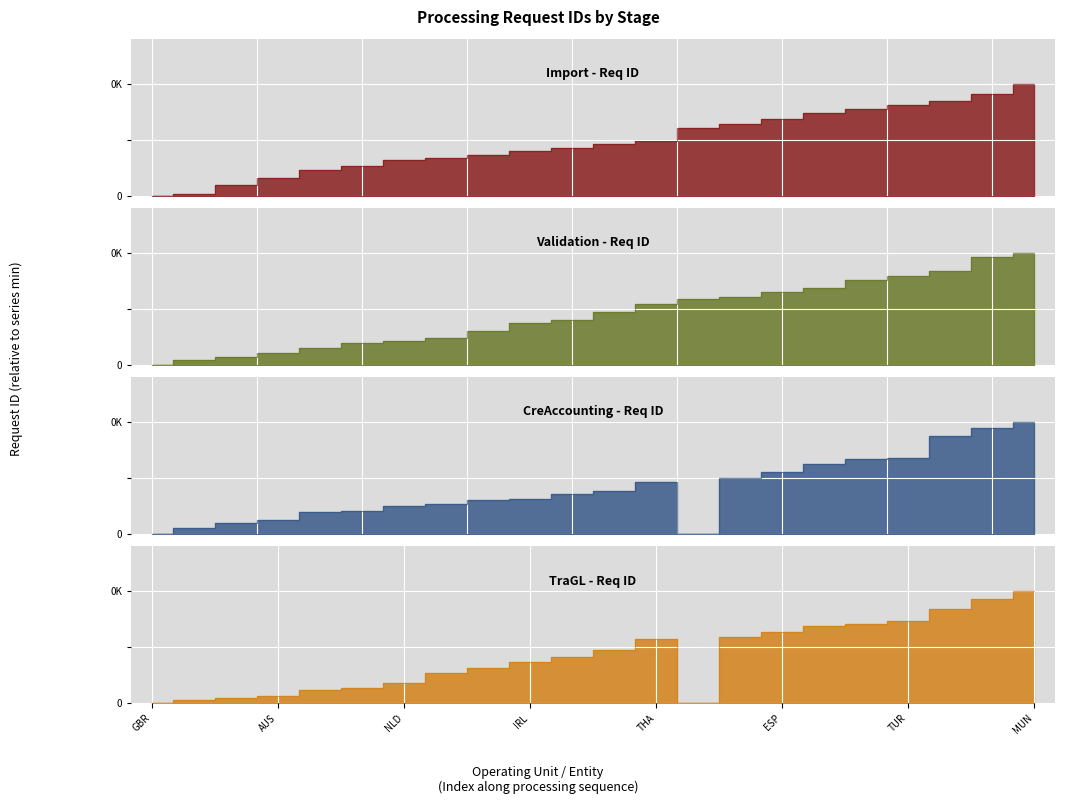

What is the label of the 4th point from the right?

TUR